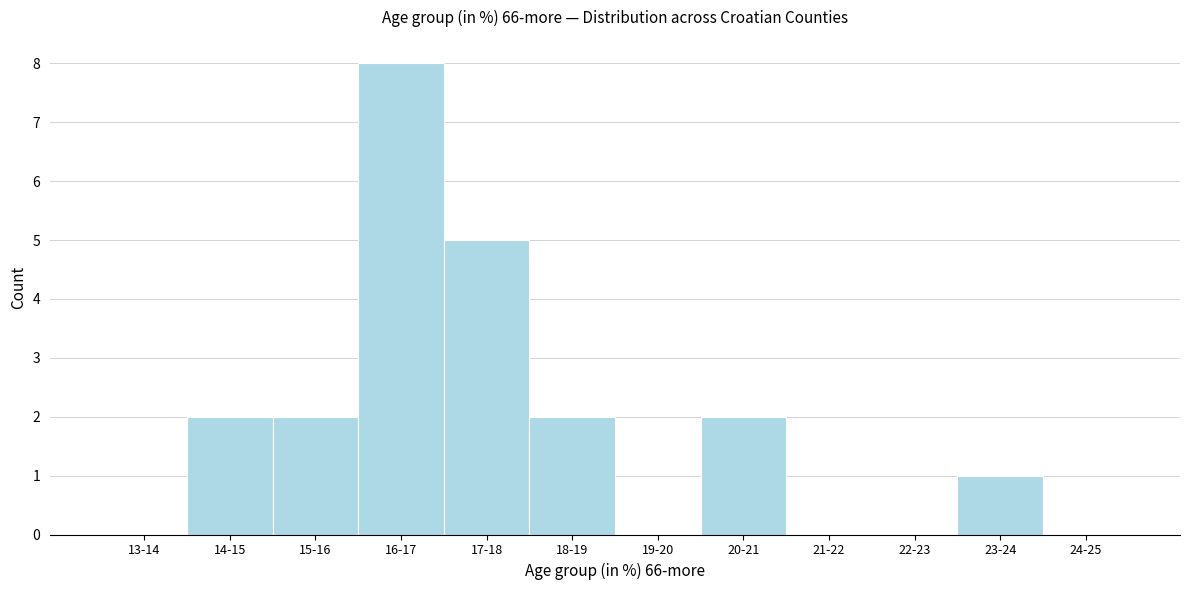

Reading left to right, extract all data points from this chart.

13-14=0	14-15=2	15-16=2	16-17=8	17-18=5	18-19=2	19-20=0	20-21=2	21-22=0	22-23=0	23-24=1	24-25=0